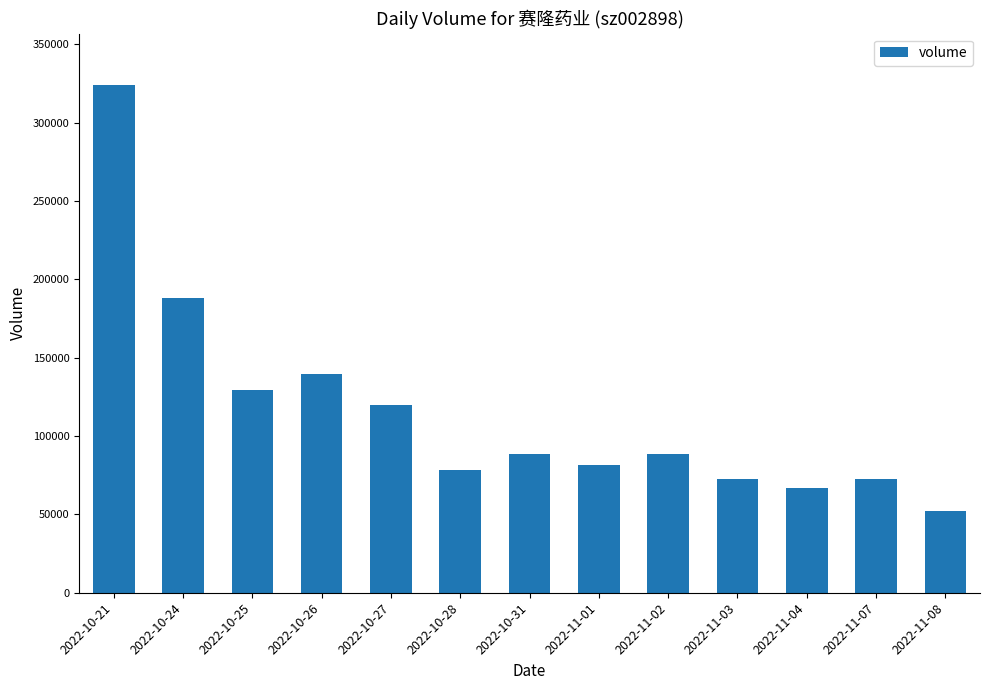

At which label is the value closest to 188376?

2022-10-24